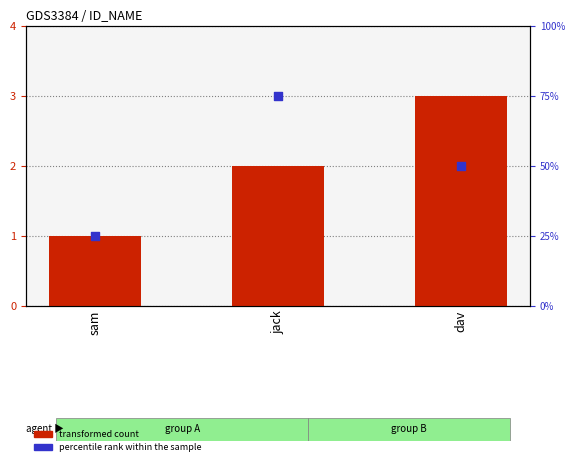

At which category is the sum across all series the highest?

jack